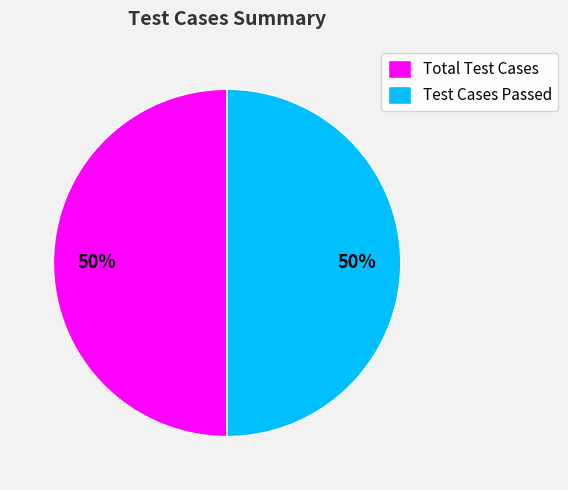

Is it true that Test Cases Passed is 50% of the pie?

True